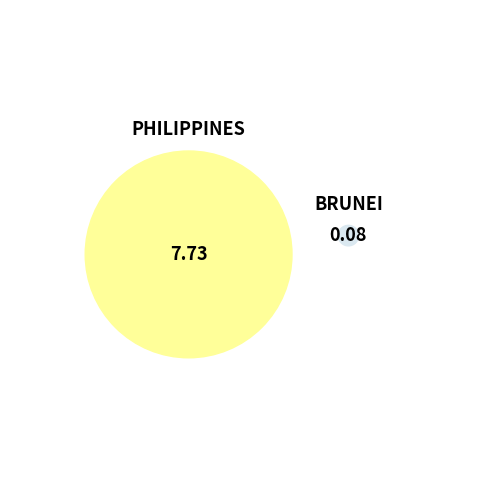

To the nearest percent, what is the difference between the BRUNEI and PHILIPPINES slice percentages?

98%